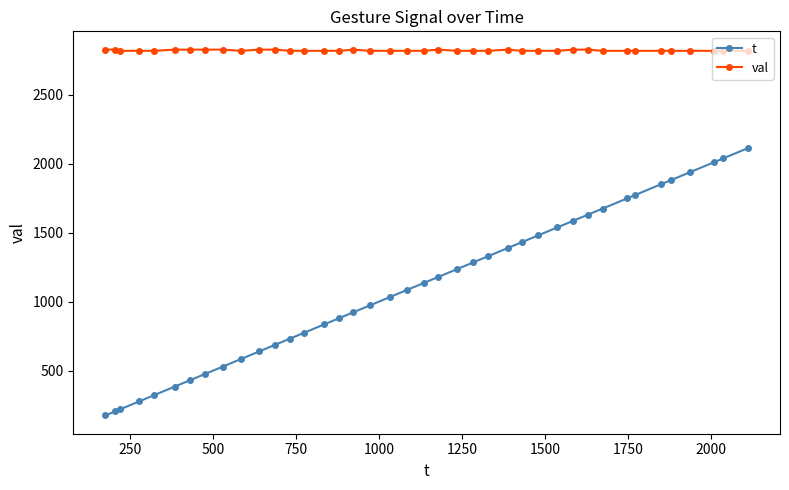

What is the average value of the val series?

2819.6